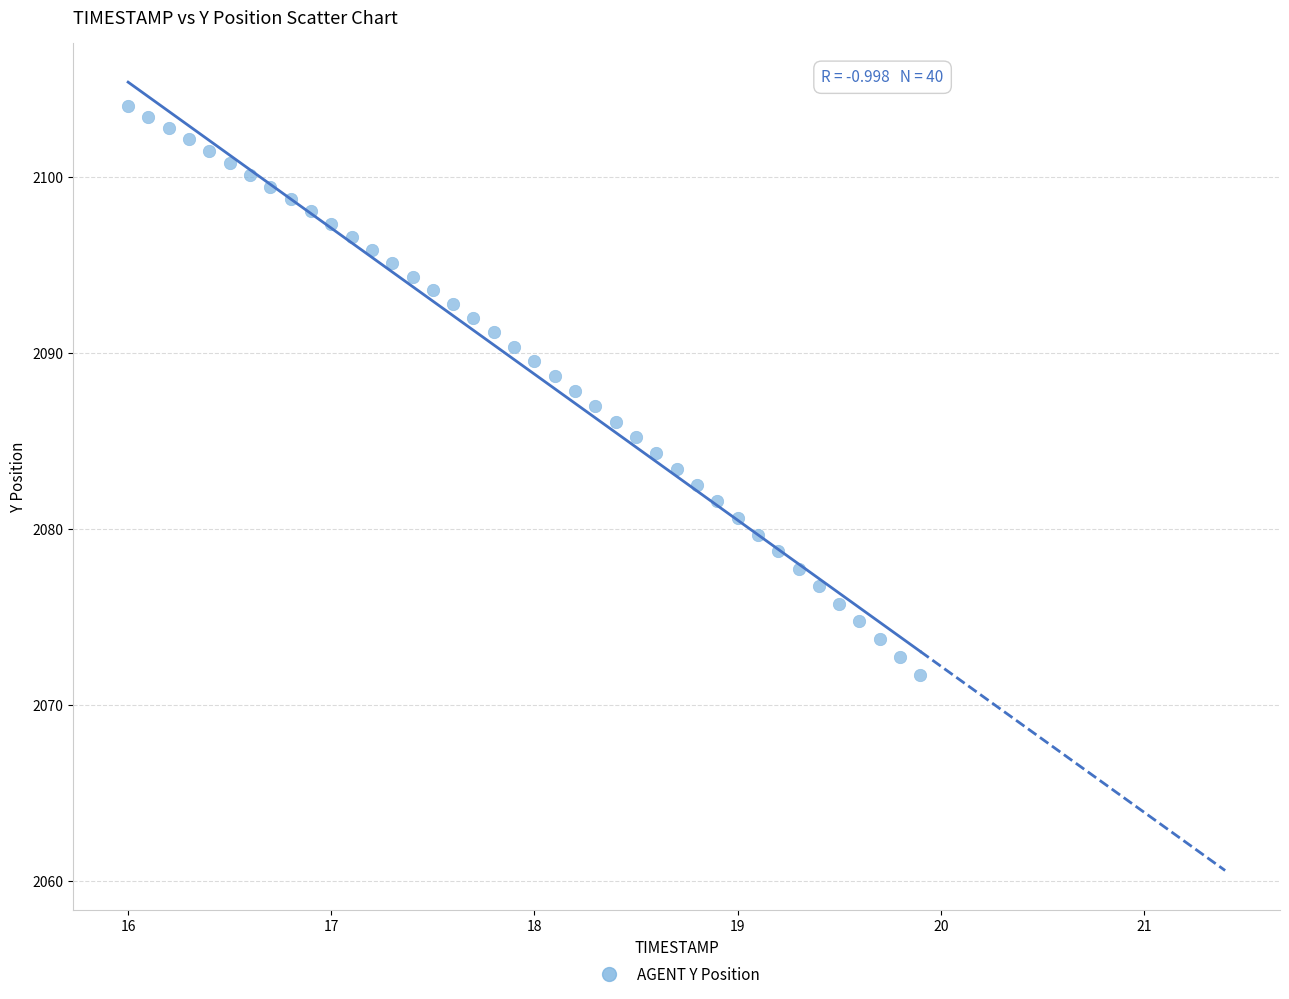

What is the range of Y values (max minus min)?

32.4